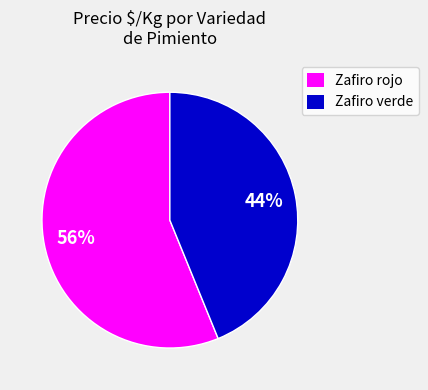

To the nearest percent, what is the difference between the Zafiro verde and Zafiro rojo slice percentages?

12%